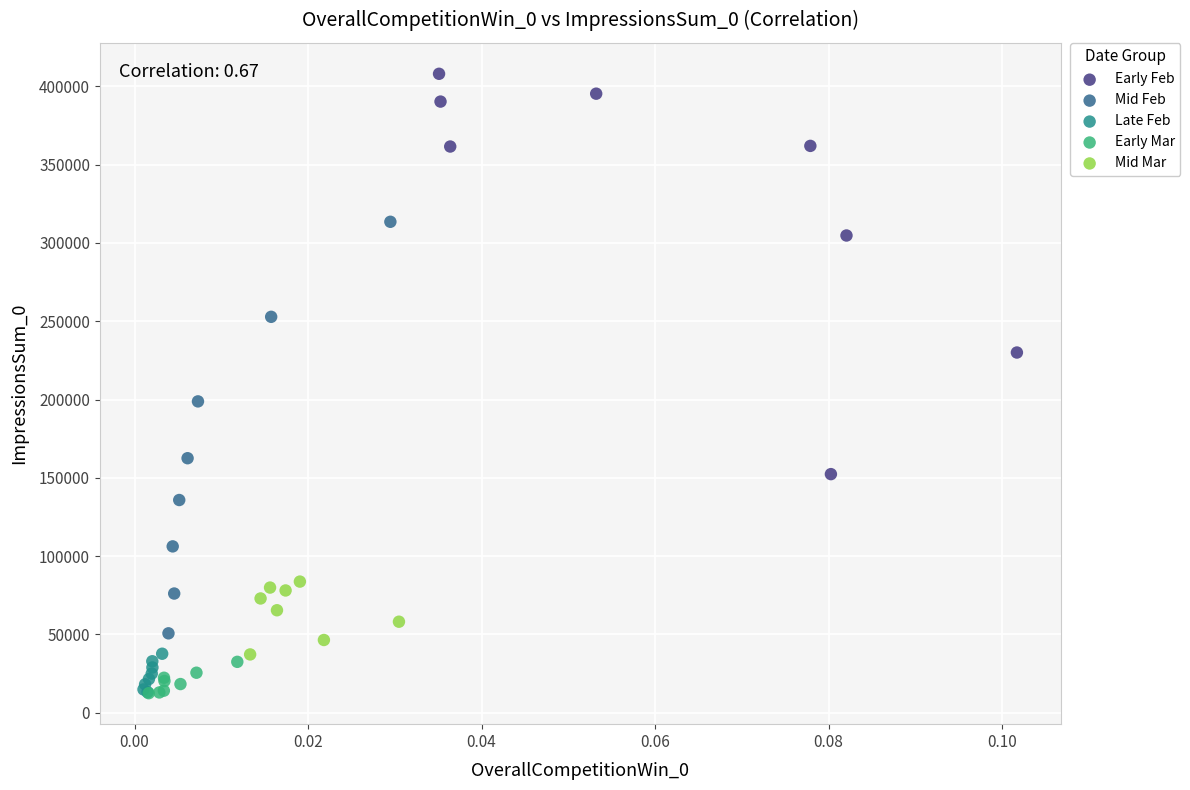

Which series contains the highest Y value?

Early Feb